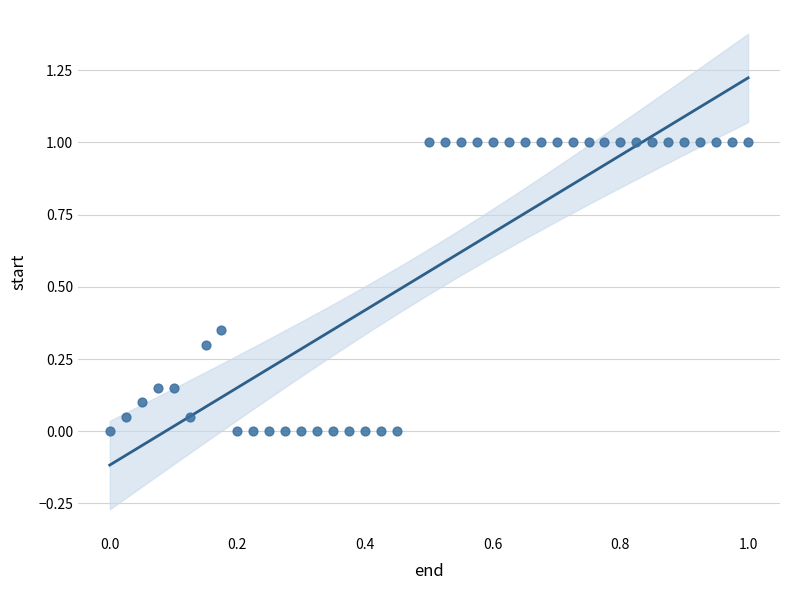

What is the range of Y values (max minus min)?

1.0